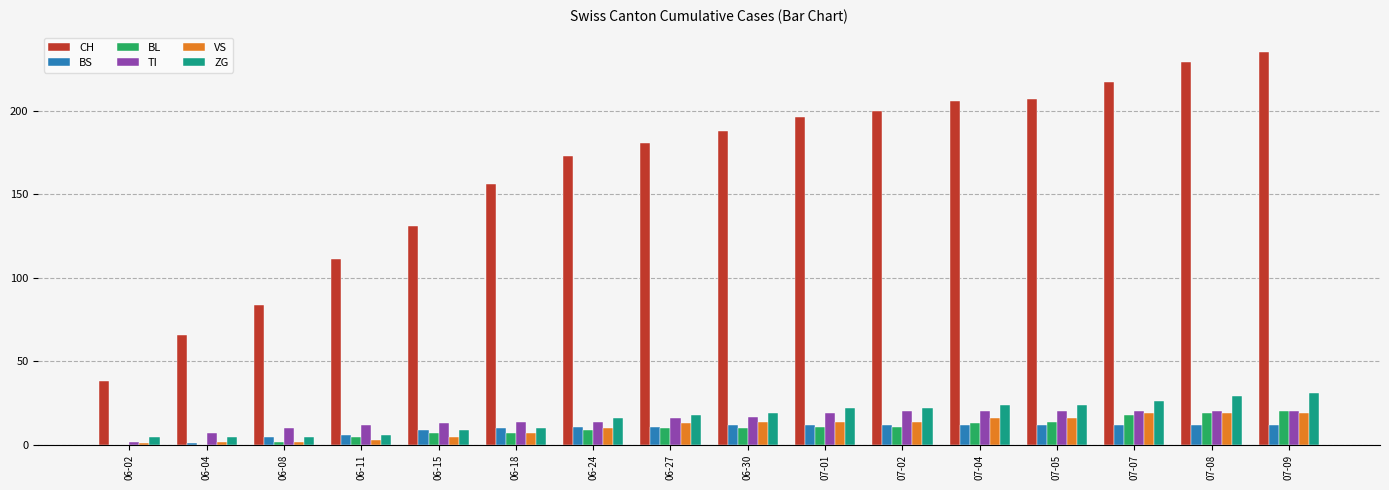

How many categories are shown in the chart?

16